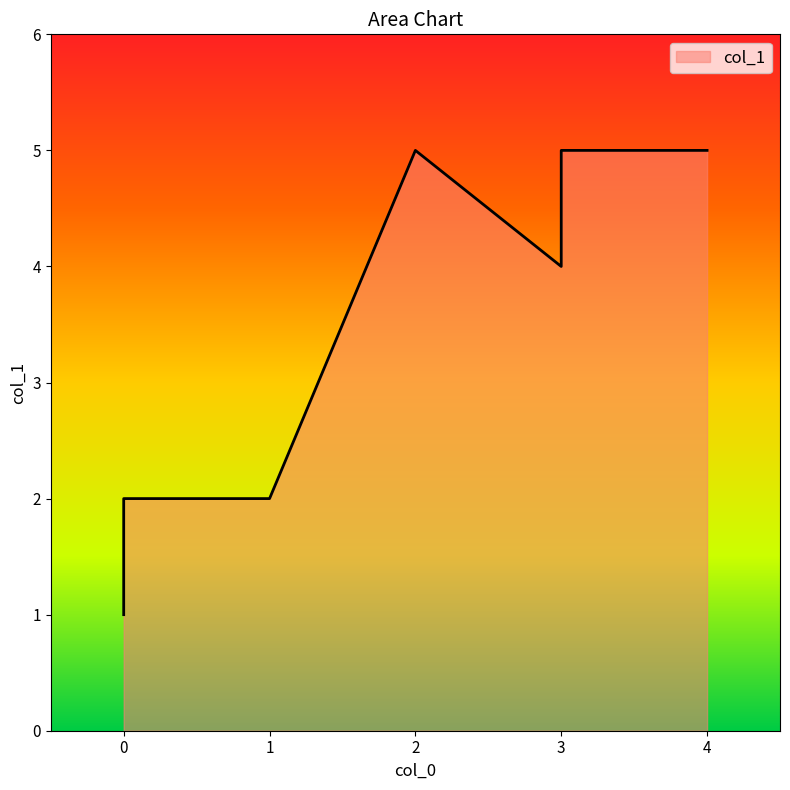

Which label corresponds to the largest value in the chart?

4